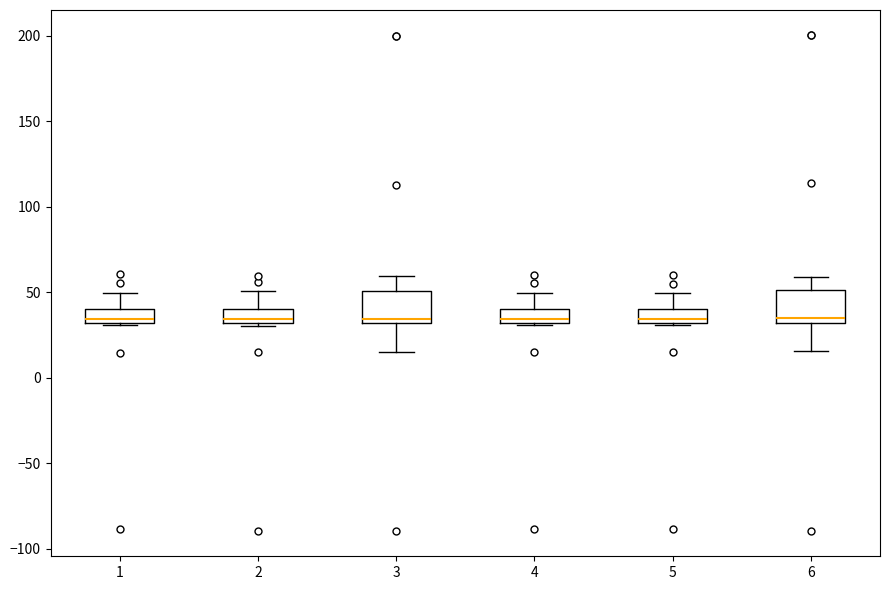

Reading left to right, transcribe this box plot: for each box, give where its median line is, the range the box spans, and where its two whiskers end, as read against the y-axis. The values are not printed on the chart, so give them approximately, as read against the axis.

1: median 35, box 30 to 40, whiskers 30 to 50
2: median 35, box 30 to 40, whiskers 30 to 50
3: median 35, box 30 to 50, whiskers 15 to 60
4: median 35, box 30 to 40, whiskers 30 to 50
5: median 35, box 30 to 40, whiskers 30 to 50
6: median 35, box 30 to 50, whiskers 15 to 60